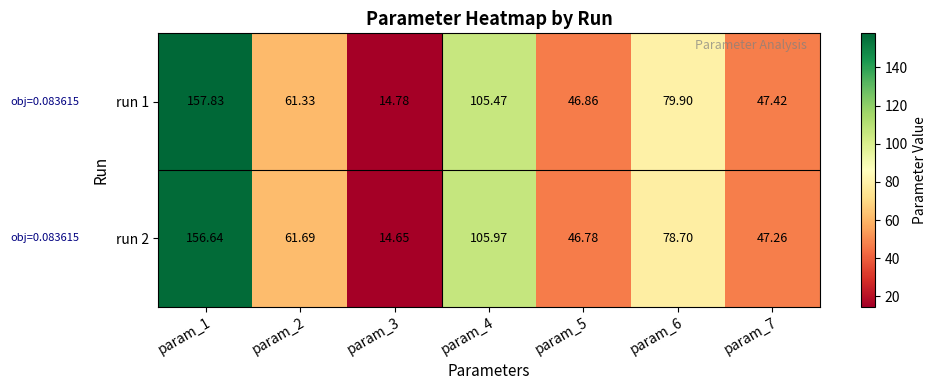

How many series are shown in this chart?

2